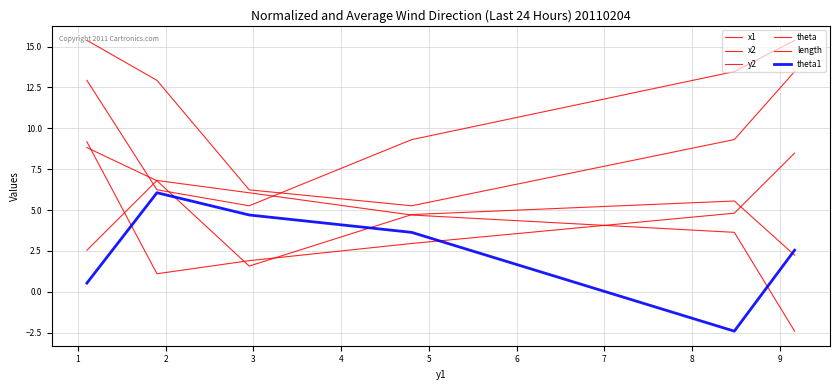

Which series has the widest spread of values?

x2